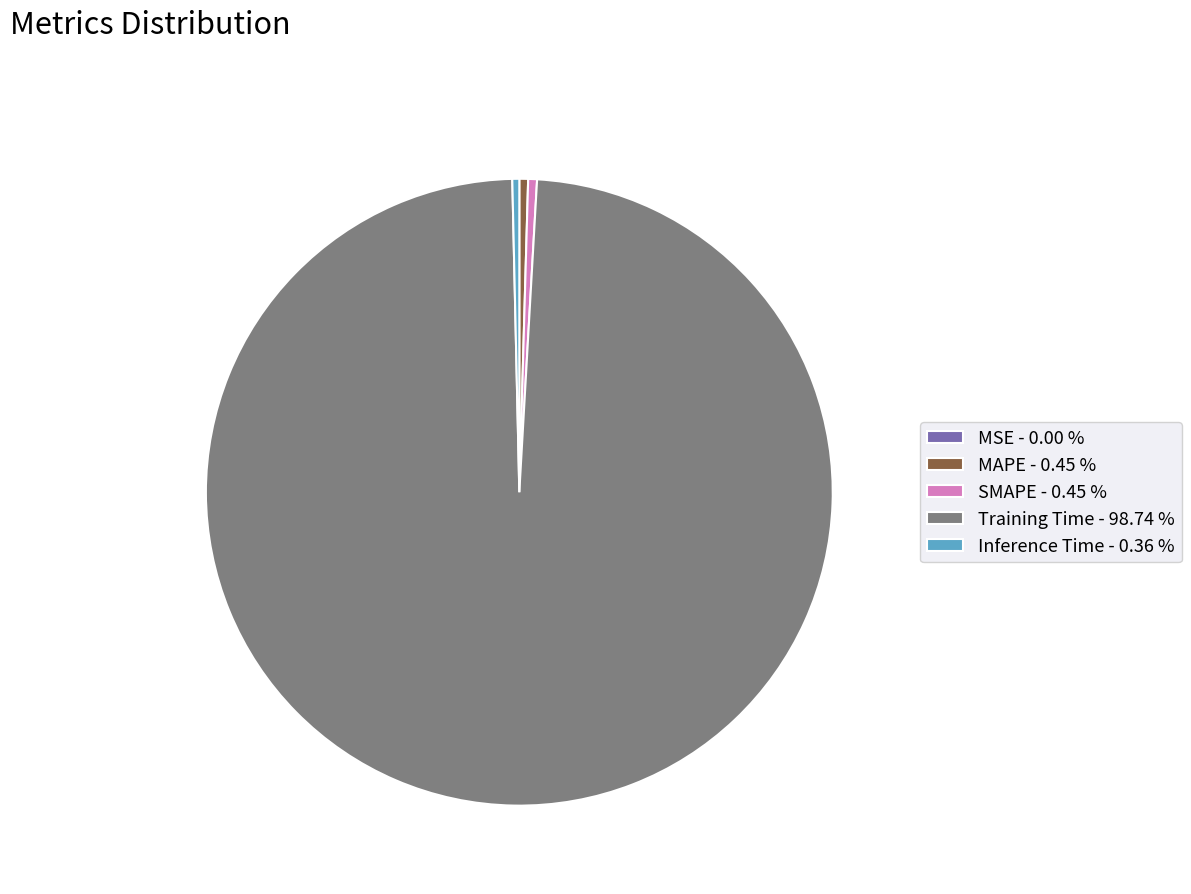

Which category accounts for the majority?

Training Time